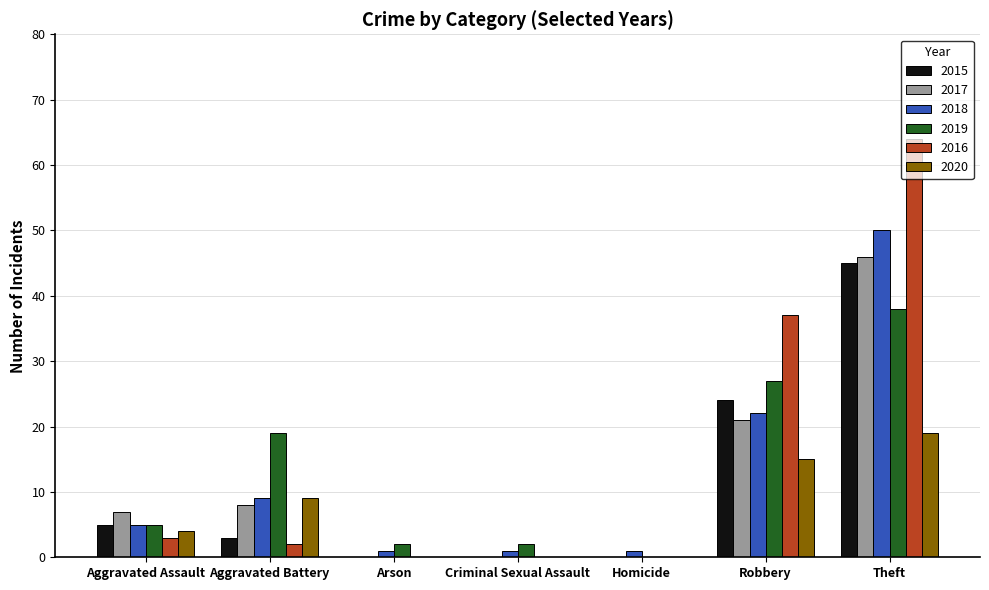

Is it true that 2020 equals 0 at Criminal Sexual Assault?

True